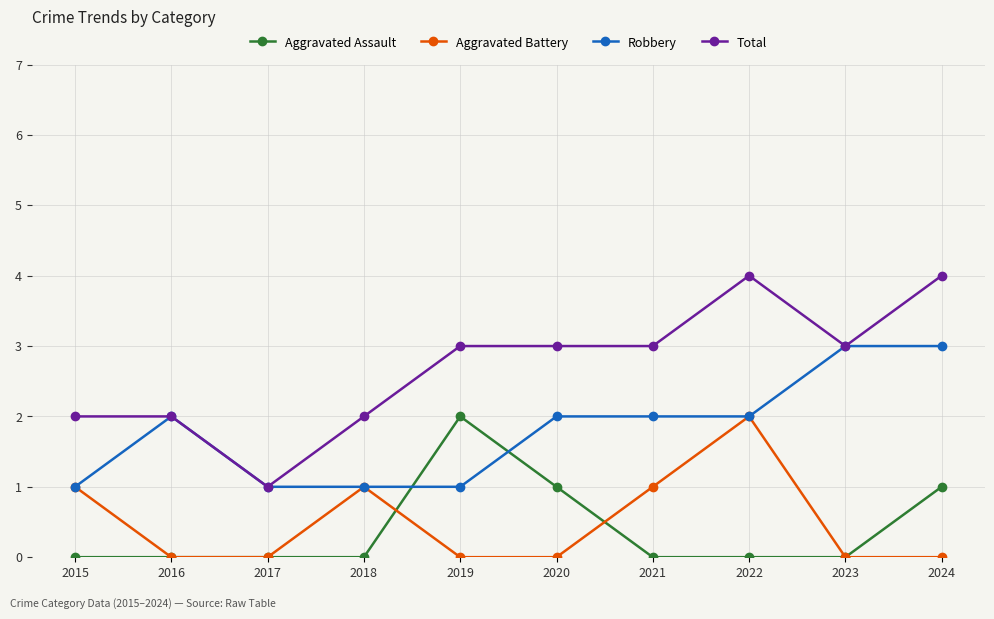

True or false: Aggravated Assault and Total intersect in this chart.

False